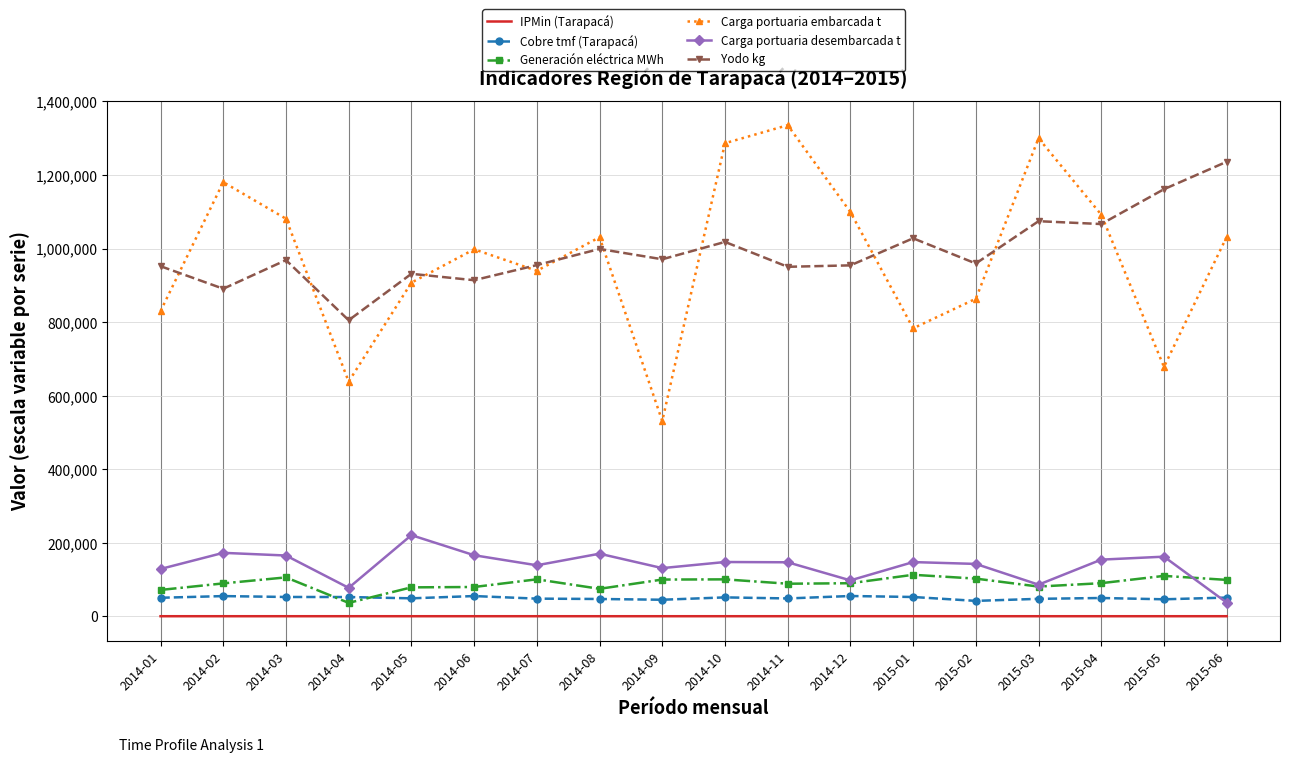

What is the average value of the Cobre tmf (Tarapacá) series?

49781.1